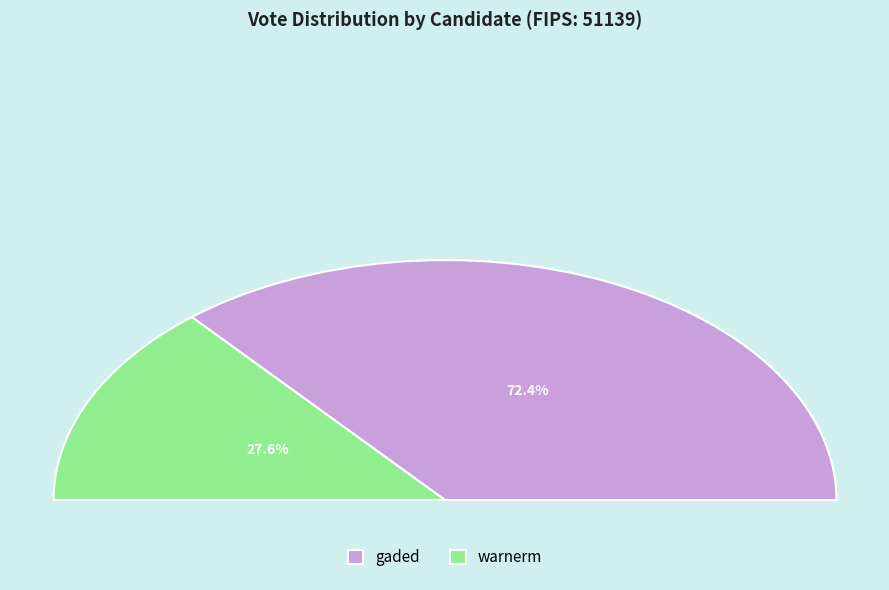

Which slice represents more than half of the pie?

gaded